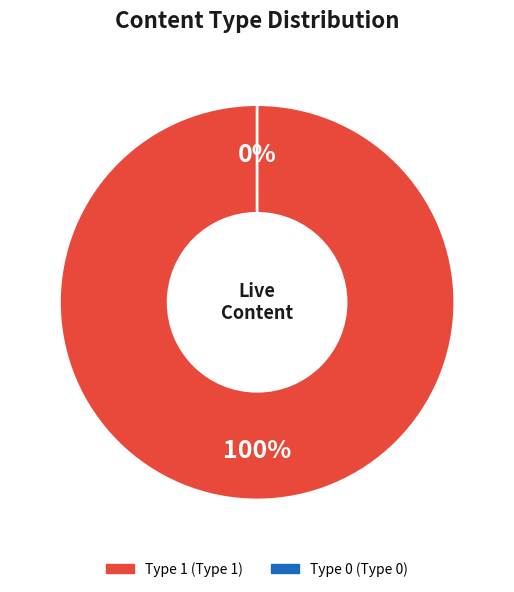

Count the number of slices in the pie.

2